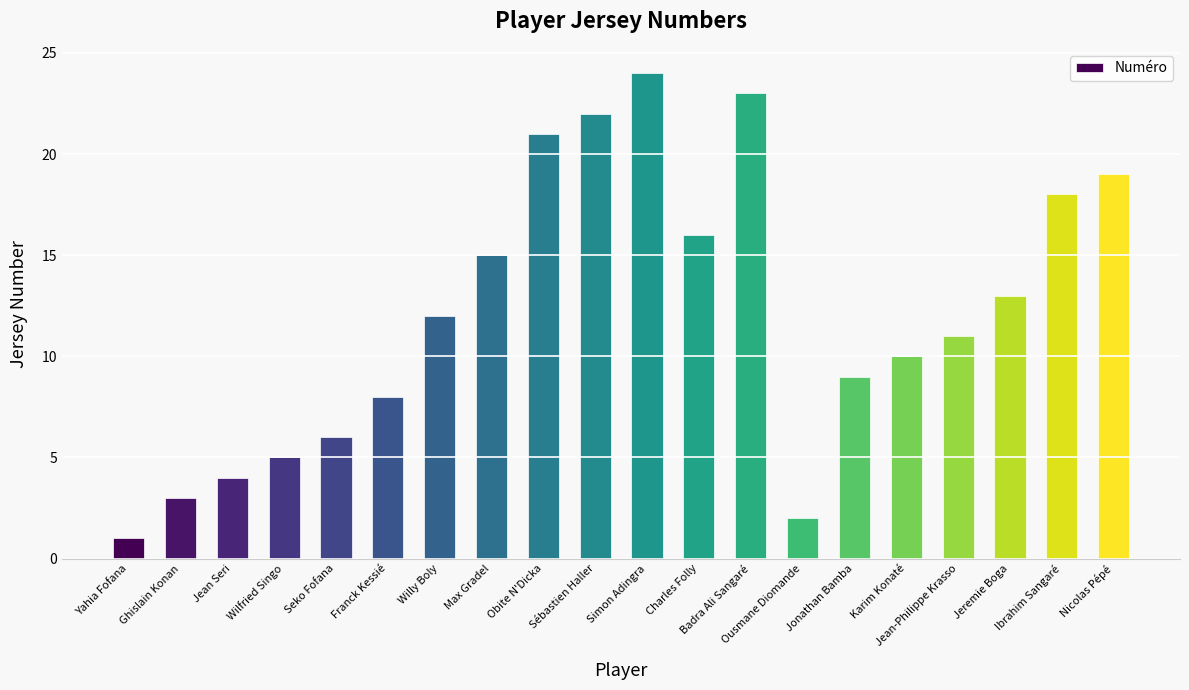

What is the change in value from Jean Seri to Karim Konaté?

+6